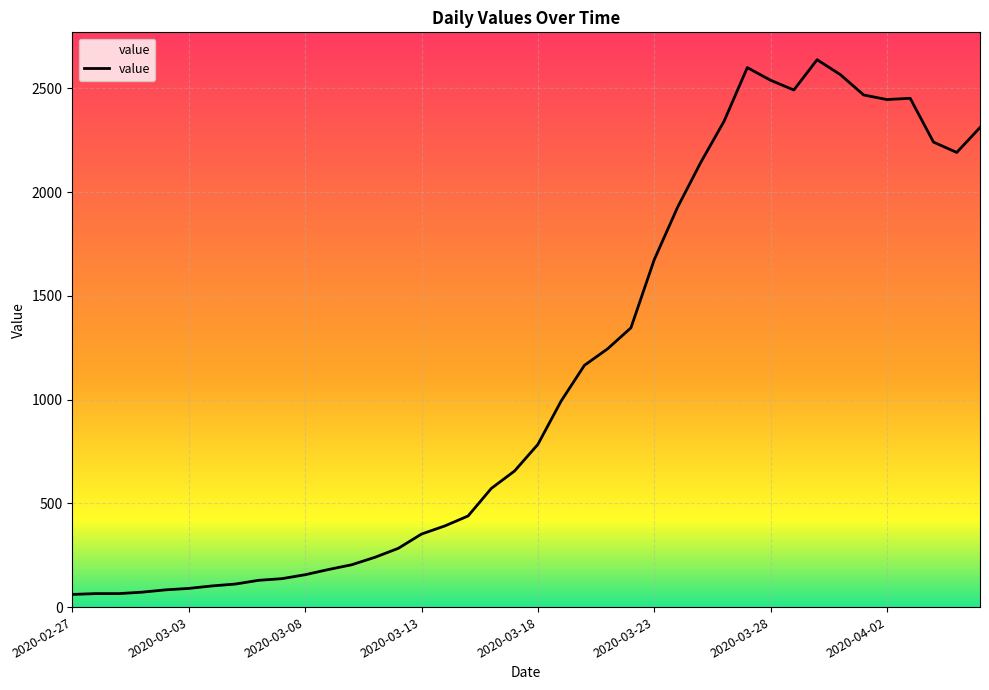

Reading left to right, what are all the values shown in this chart?

2020-02-27=61	2020-02-28=65	2020-02-29=65	2020-03-01=72	2020-03-02=83	2020-03-03=90	2020-03-04=102	2020-03-05=111	2020-03-06=129	2020-03-07=137	2020-03-08=156	2020-03-09=181	2020-03-10=204	2020-03-11=240	2020-03-12=283	2020-03-13=352	2020-03-14=391	2020-03-15=439	2020-03-16=572	2020-03-17=656	2020-03-18=784	2020-03-19=993	2020-03-20=1165	2020-03-21=1245	2020-03-22=1346	2020-03-23=1674	2020-03-24=1926	2020-03-25=2143	2020-03-26=2341	2020-03-27=2600	2020-03-28=2539	2020-03-29=2492	2020-03-30=2638	2020-03-31=2566	2020-04-01=2468	2020-04-02=2446	2020-04-03=2452	2020-04-04=2241	2020-04-05=2191	2020-04-06=2311